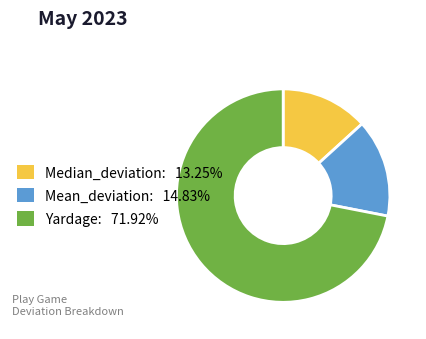

What is the ratio of the value at Yardage: 71.92% to the value at Mean_deviation: 14.83%?

4.9